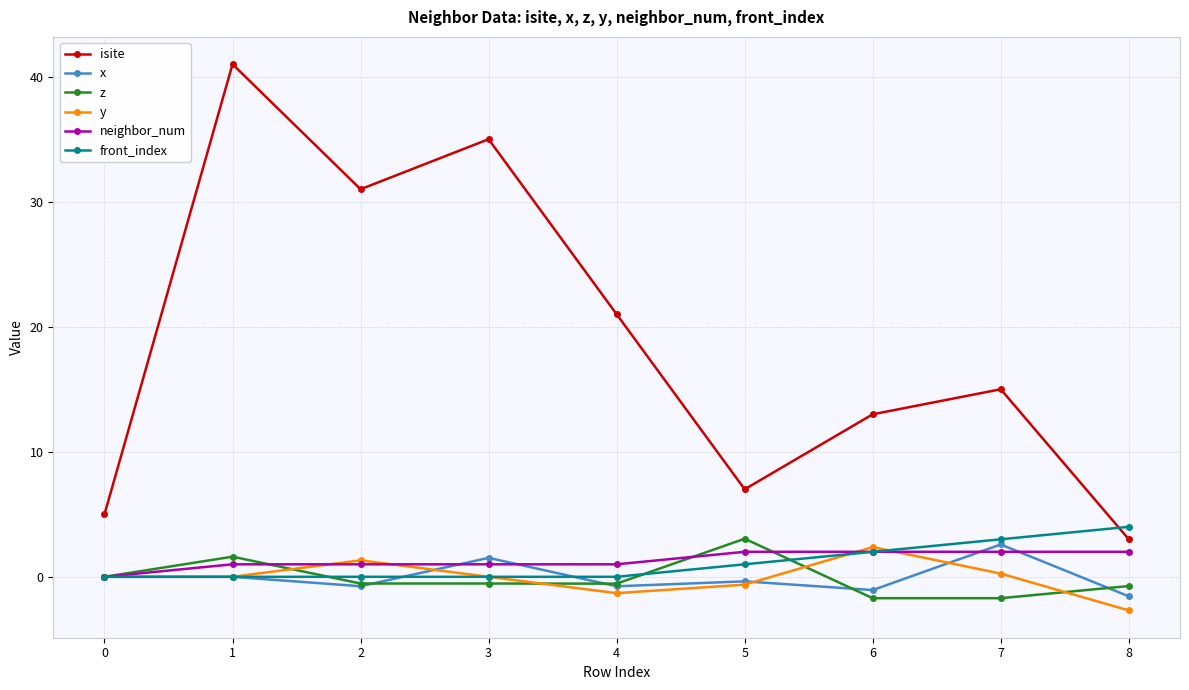

What is the average value of the z series?

-0.1